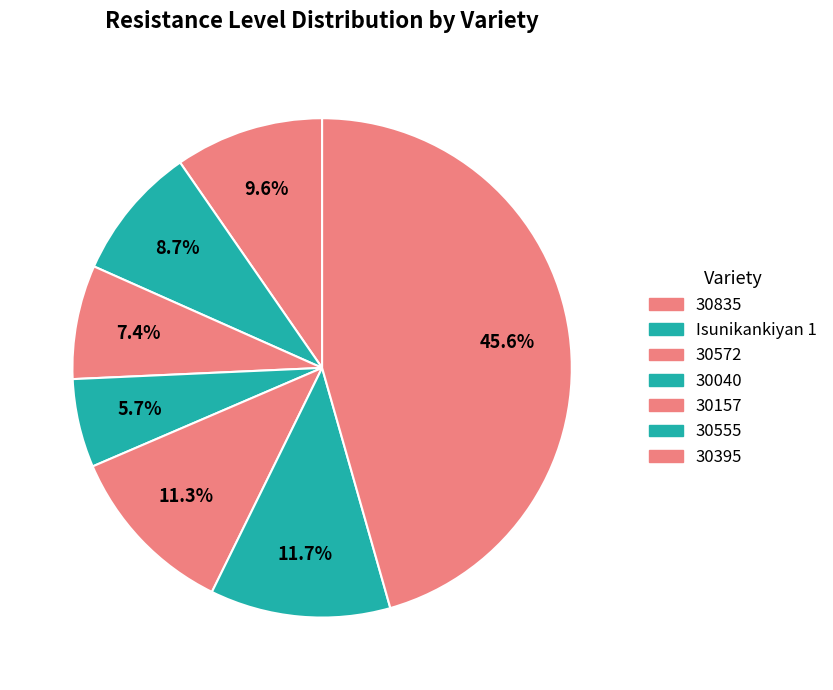

Rank the categories by value from highest to lowest.

30395, 30555, 30157, 30835, Isunikankiyan 1, 30572, 30040